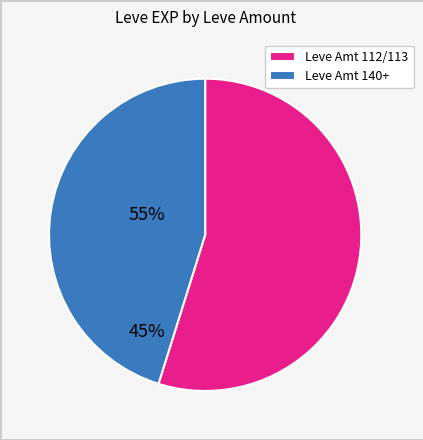

Which category accounts for the majority?

Leve Amt 112/113